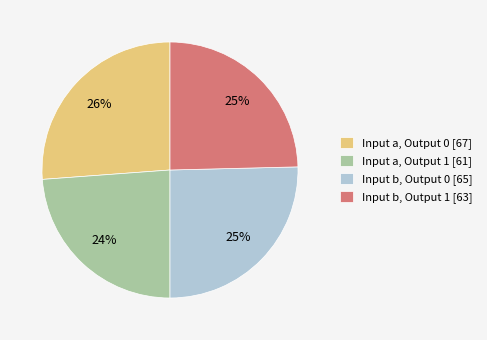

The Input a, Output 1 slice represents 24% of the pie. True or false?

True